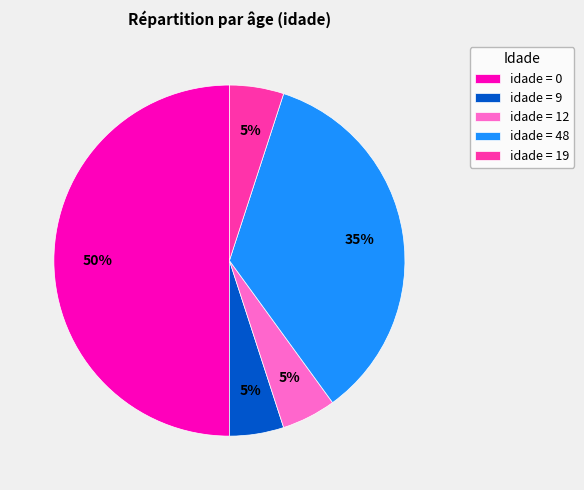

Count the number of slices in the pie.

5